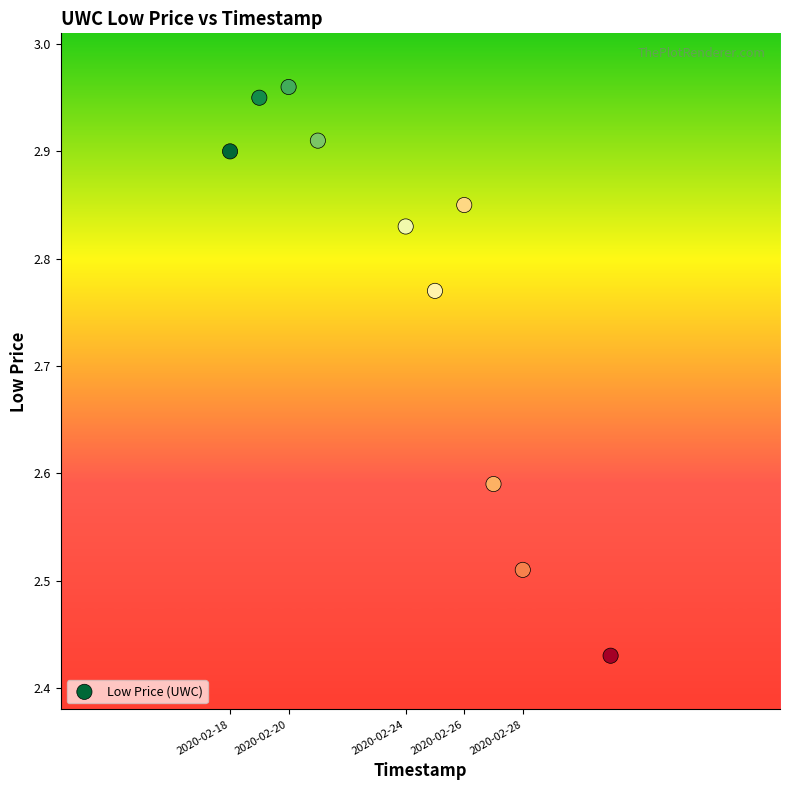

What is the range of X values (max minus min)?

1123200.0